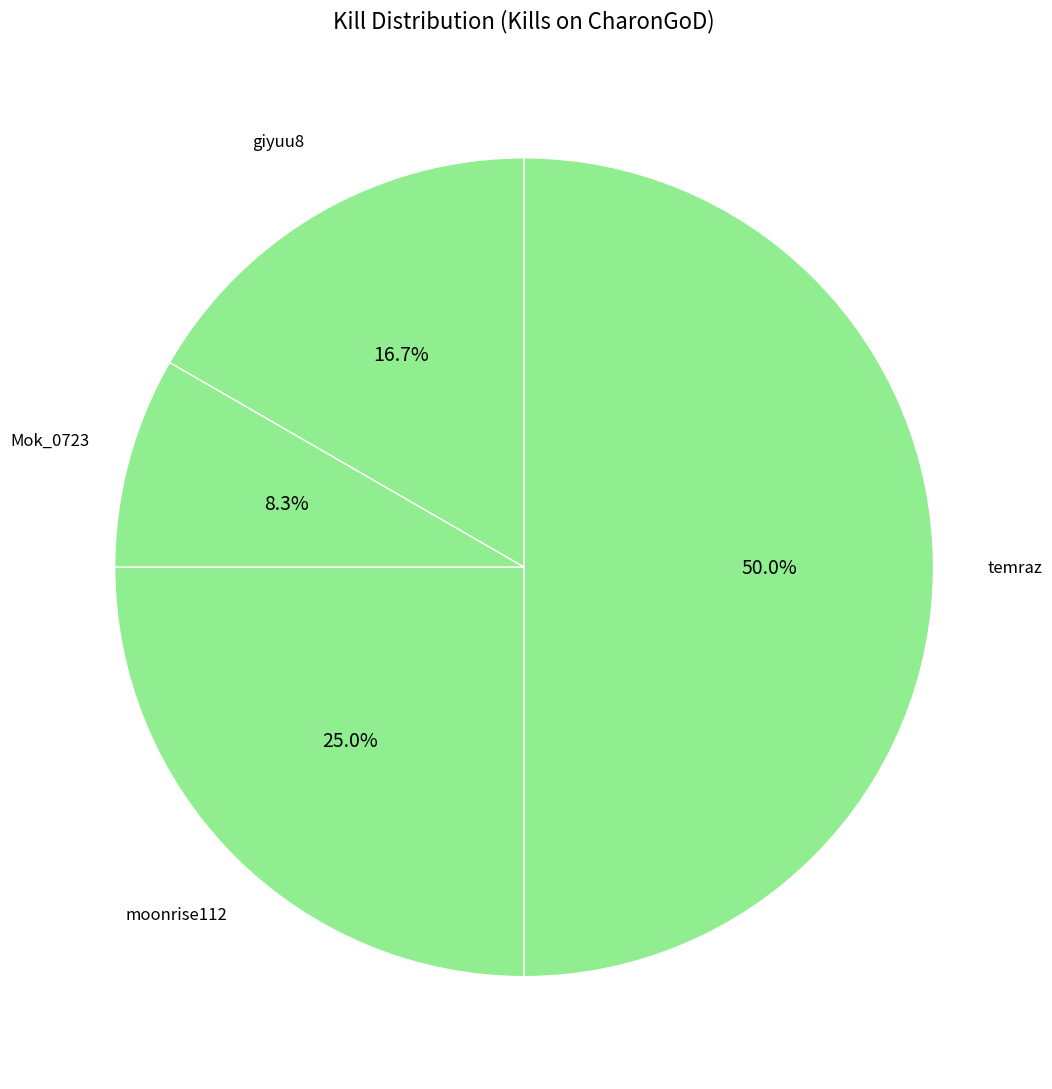

Count the number of slices in the pie.

4